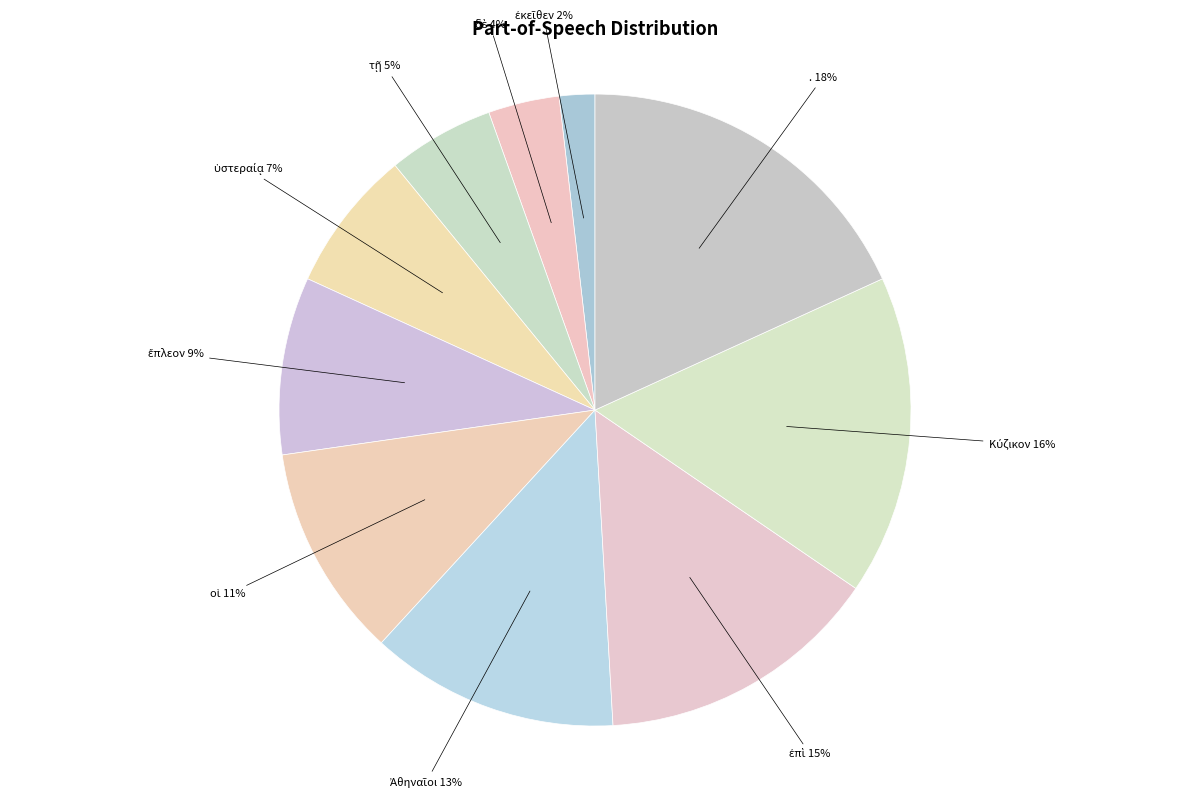

Is there a majority slice in this chart?

No